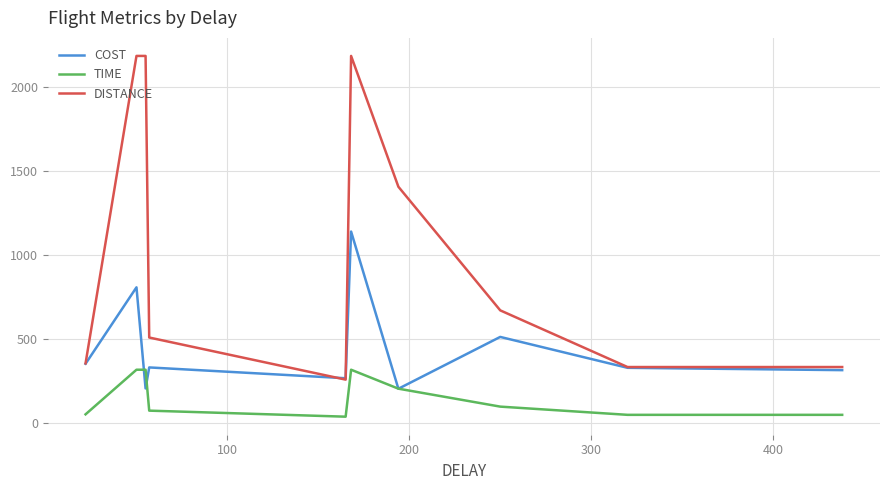

Which series has the largest range (max minus min)?

DISTANCE